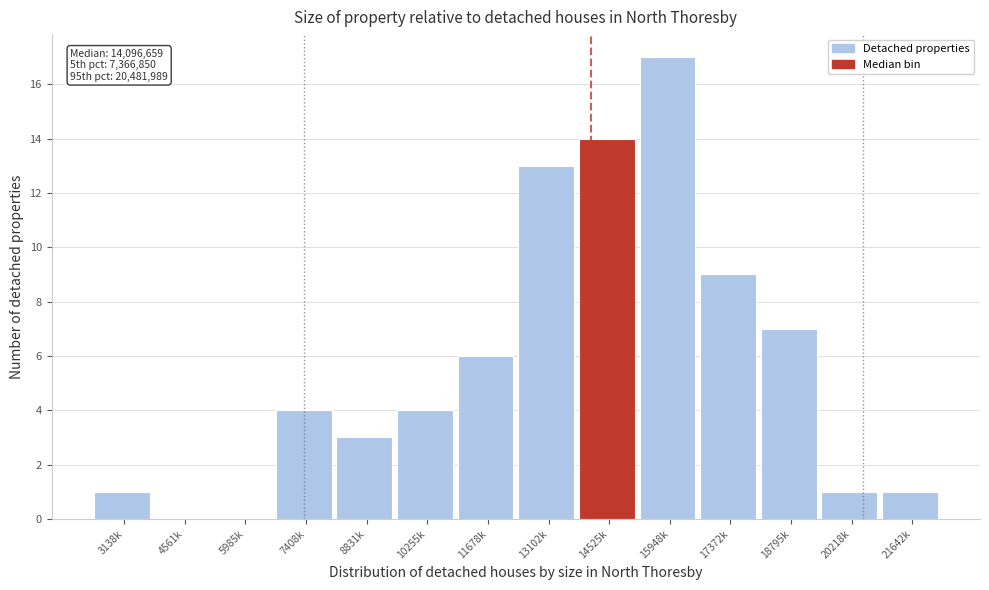

What is the sum of all values?

80